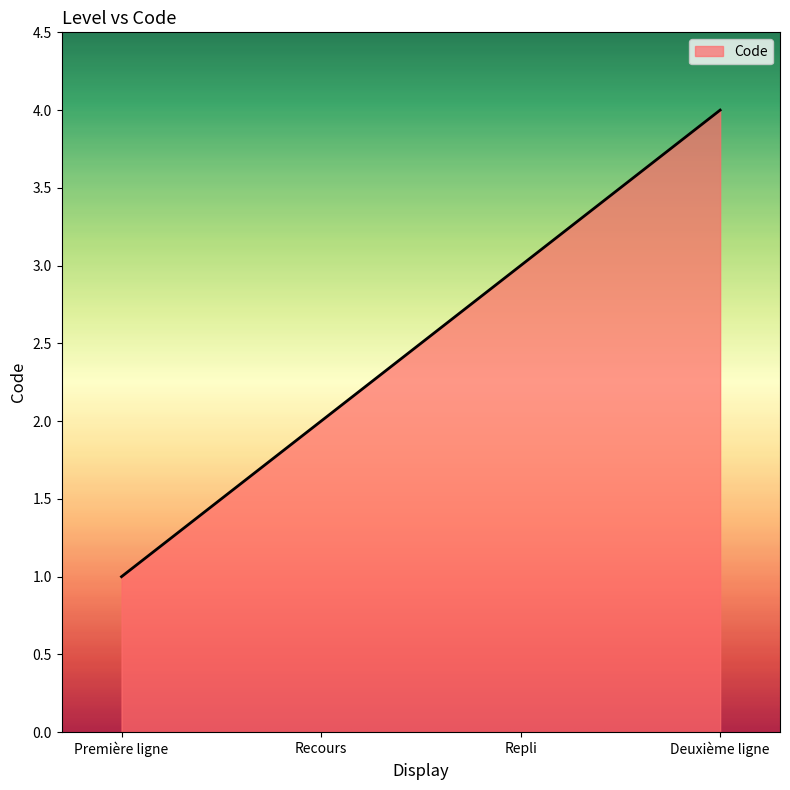

How many series are shown in this chart?

1